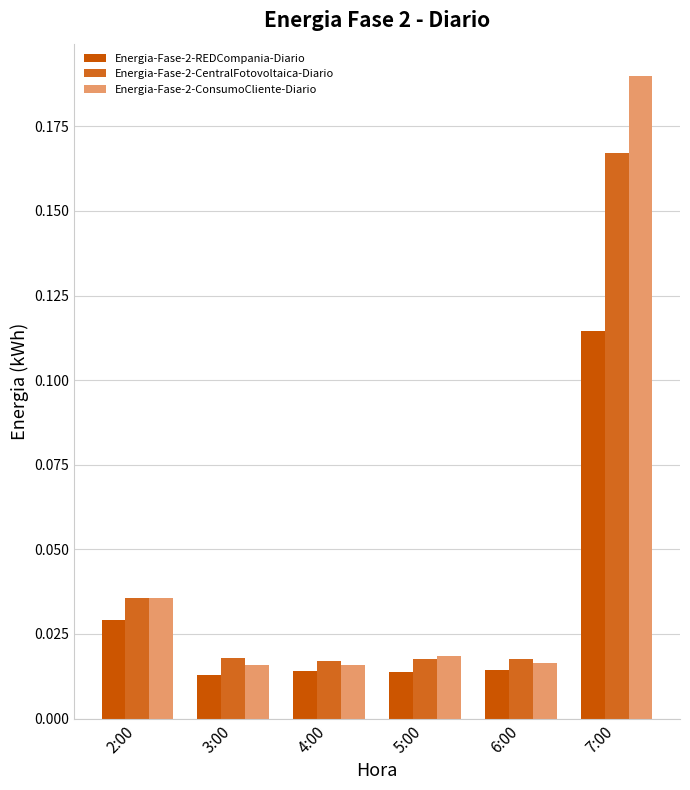

How many Energia-Fase-2-REDCompania-Diario values are between 0 and 1?

6